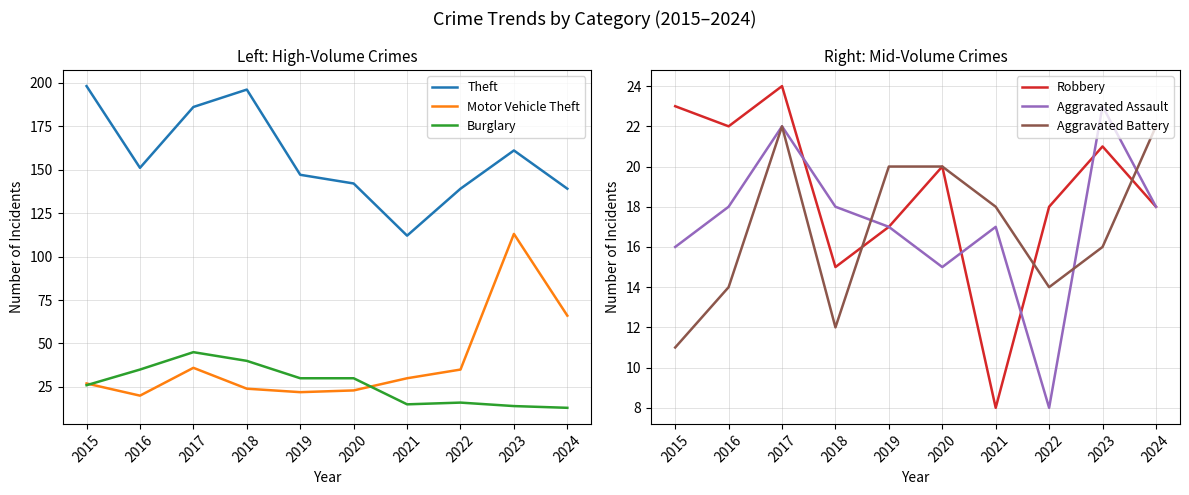

Is the value of Motor Vehicle Theft at 2021 greater than the value of Burglary at 2018?

No